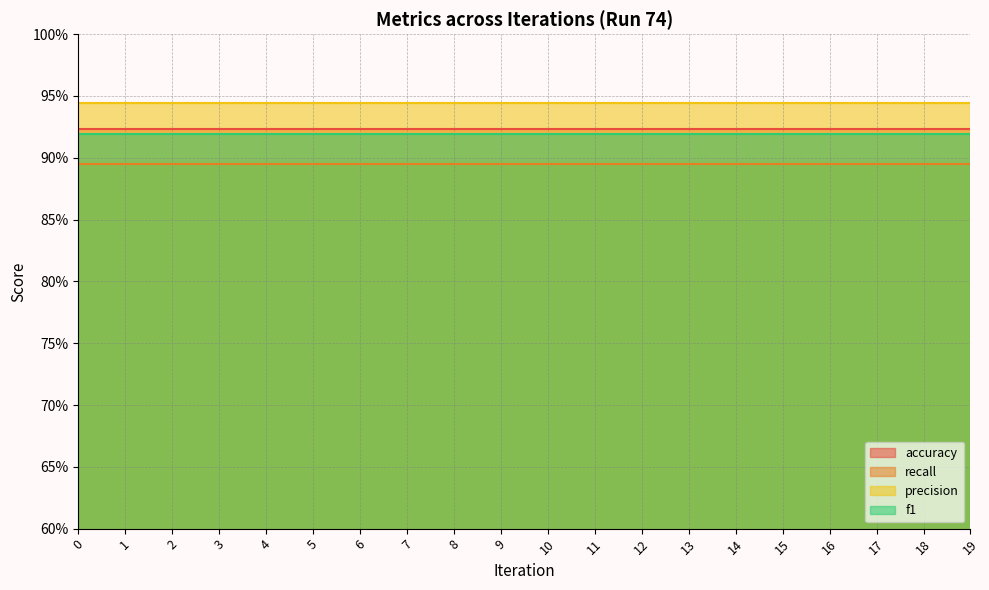

Count the number of categories in the chart.

20